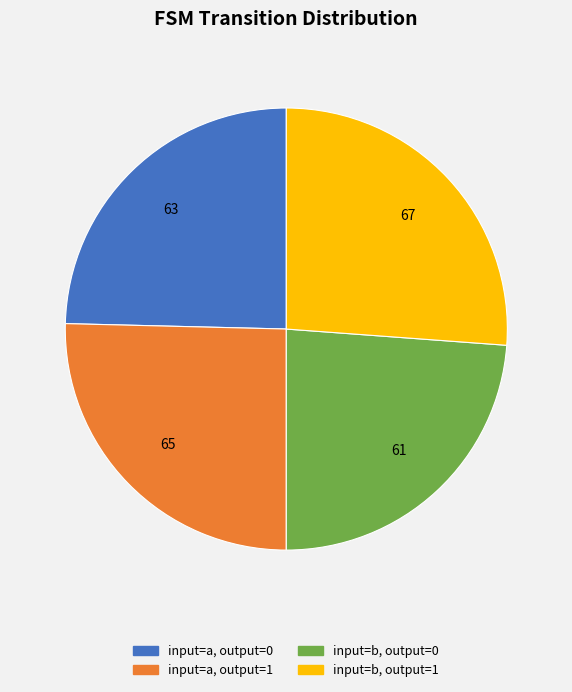

Is it true that input=a, output=0 is 13% of the pie?

False